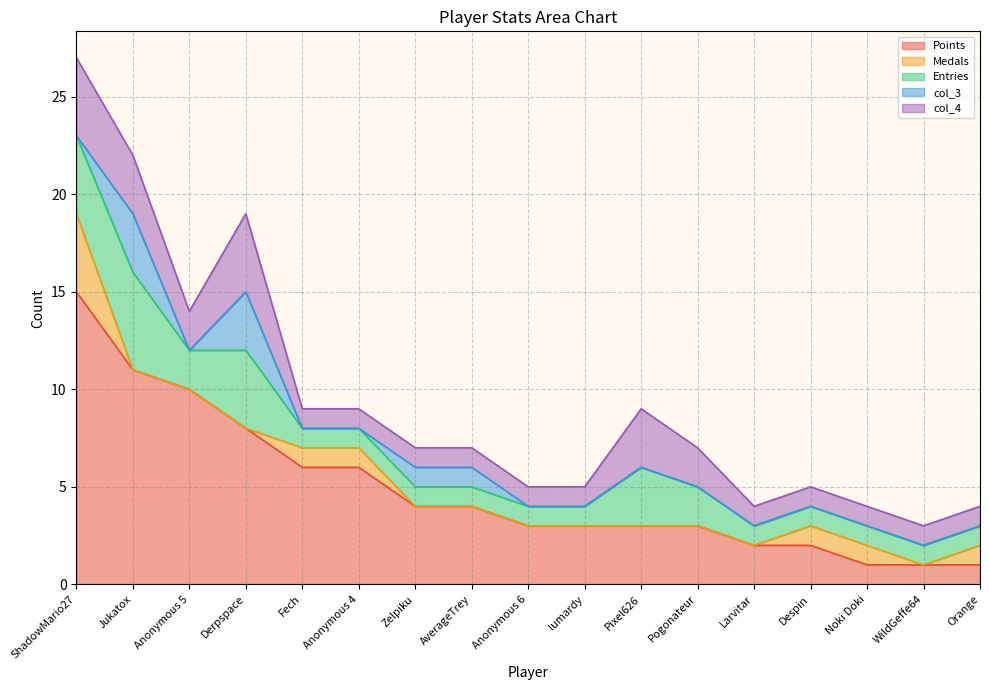

What position from the right is AverageTrey?

10